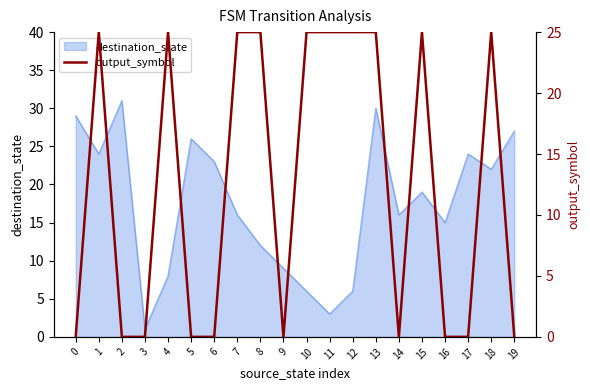

What value does the destination_state series have at 11?

3